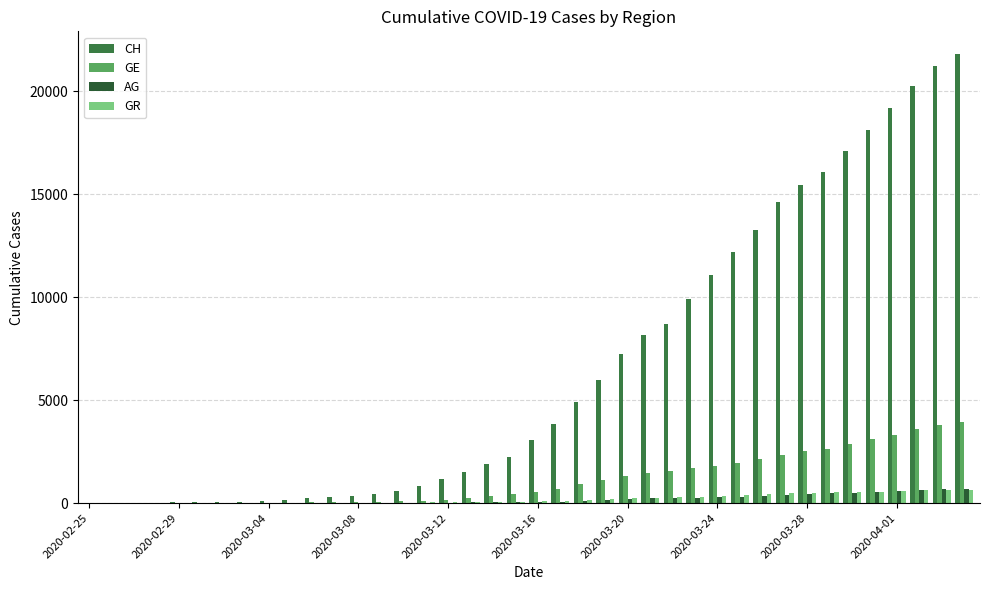

Count the number of data series in this chart.

4